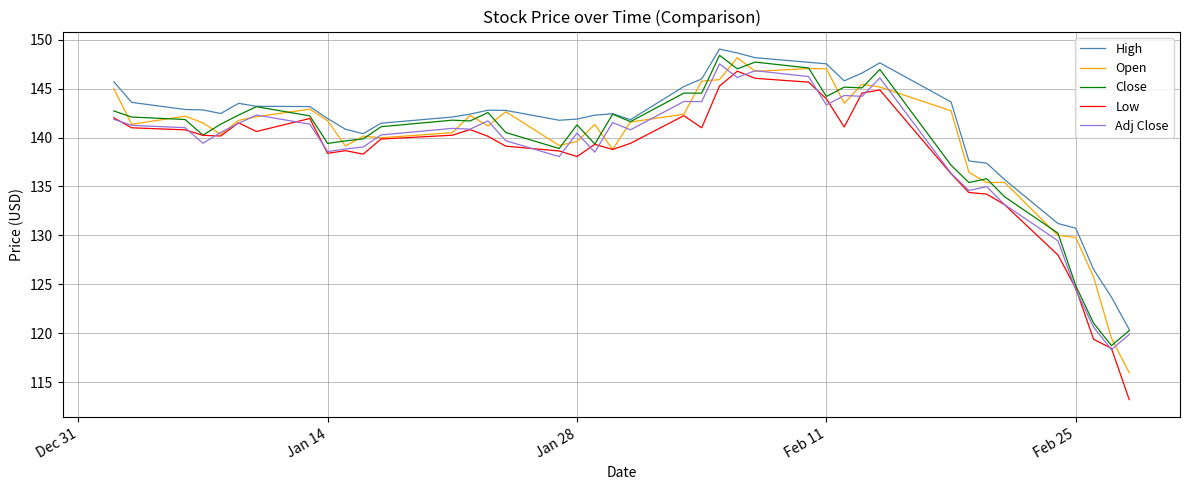

What is the minimum value for Adj Close?

118.3